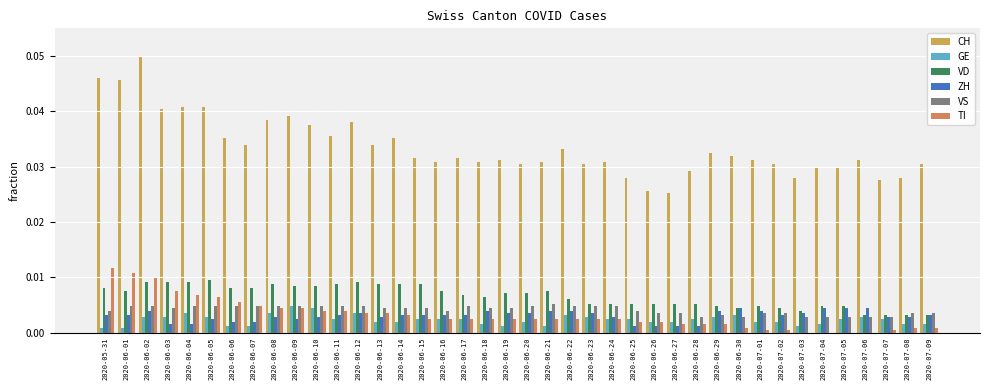

At which category is the sum across all series the highest?

2020-06-02